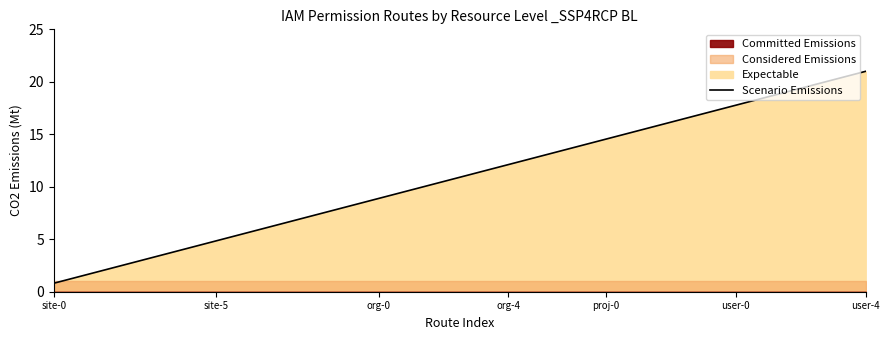

What is the maximum value for Scenario Emissions?

21.0